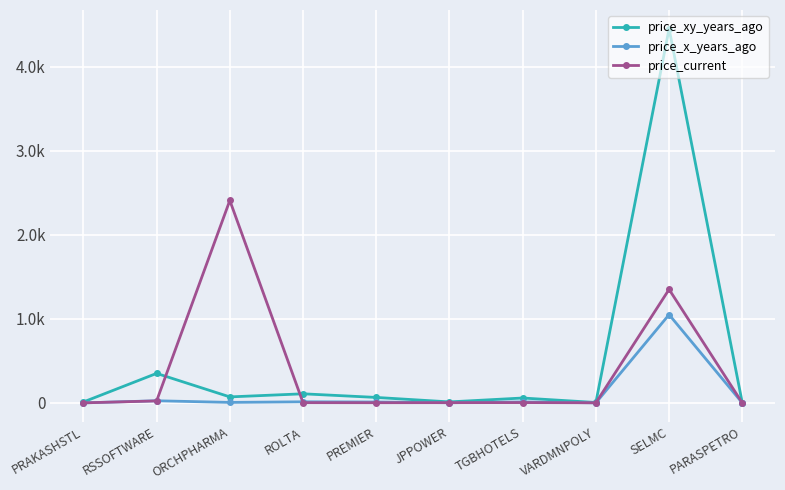

What is the average value of the price_xy_years_ago series?

513.4